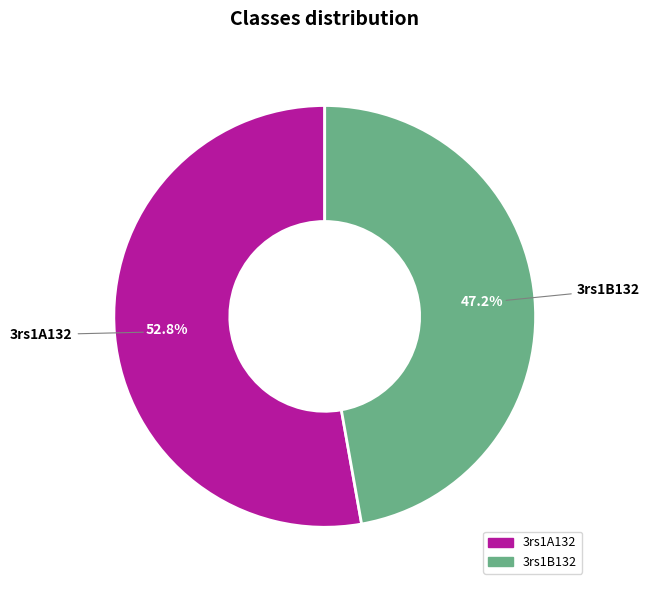

What is the total percentage of 3rs1A132 and 3rs1B132?

100.0%